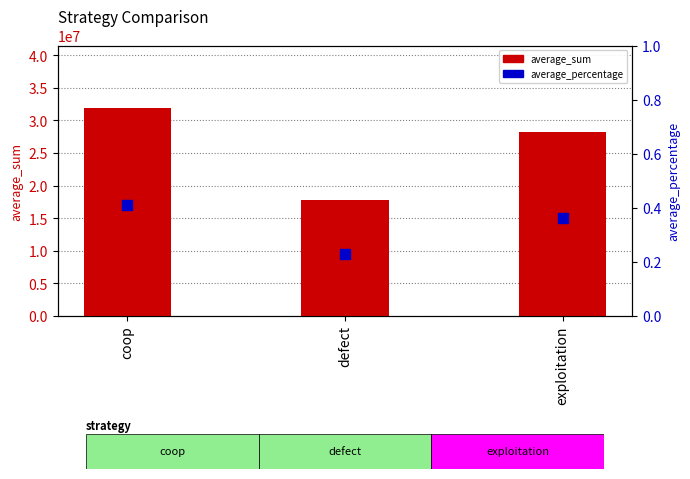

At how many categories does at least one series exceed 23032380?

2